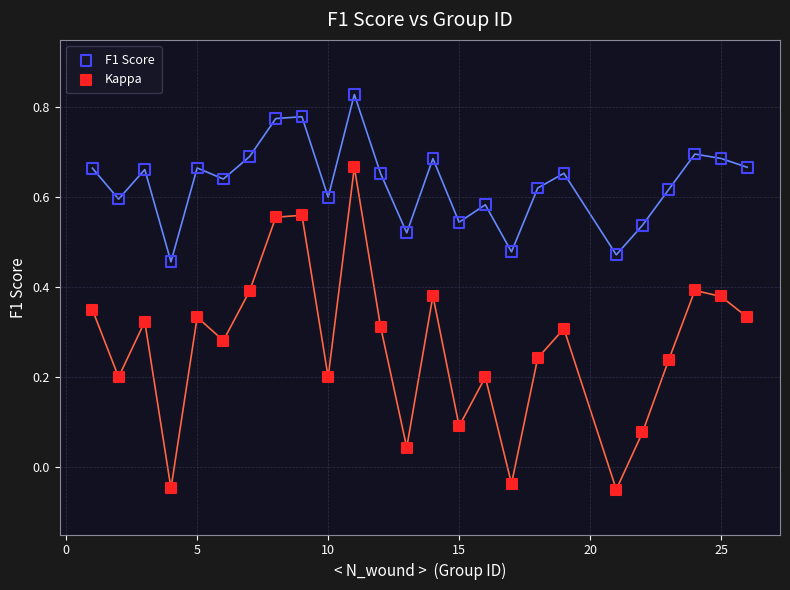

What is the X range (max minus min) for the scatter plot?

25.0